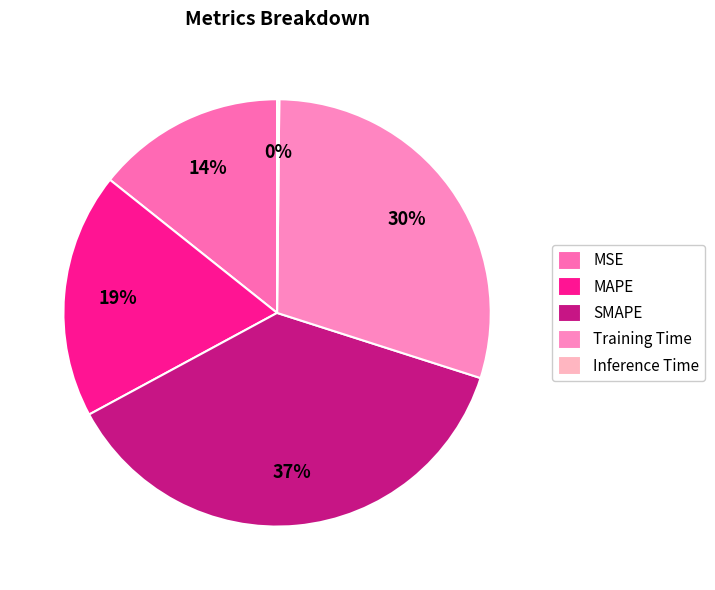

Is there a majority slice in this chart?

No